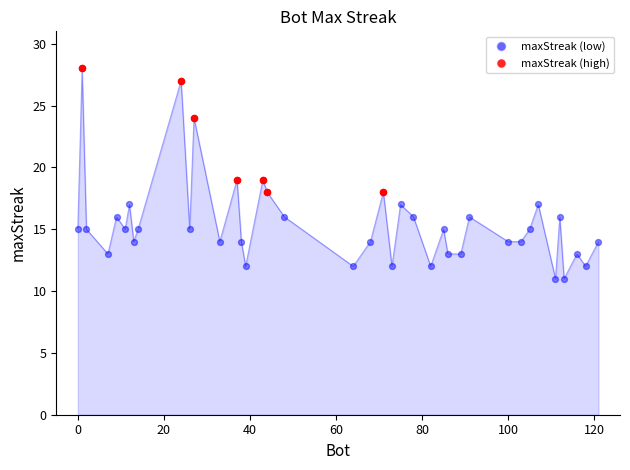

Between 85 and 75, which is larger?

75